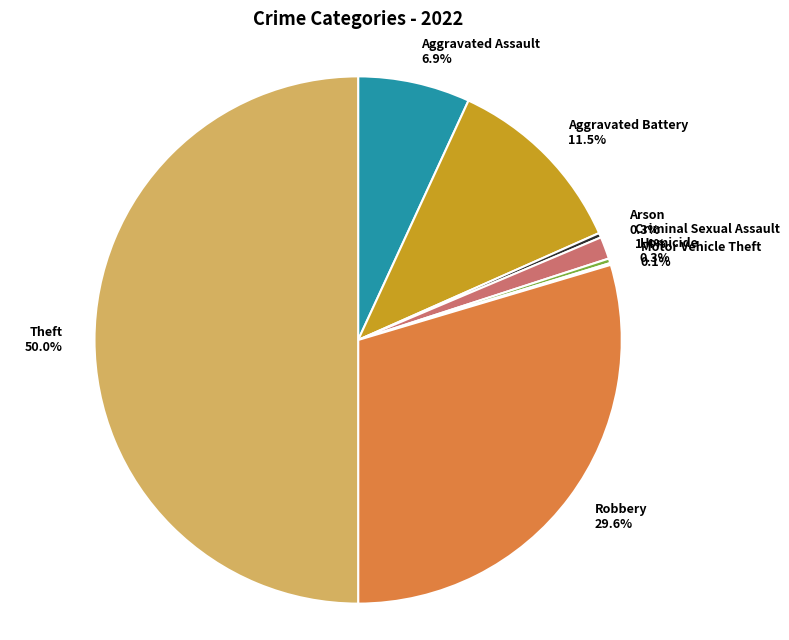

Do Homicide 0.3% and Aggravated Assault 6.9% together represent more than half of the pie?

No